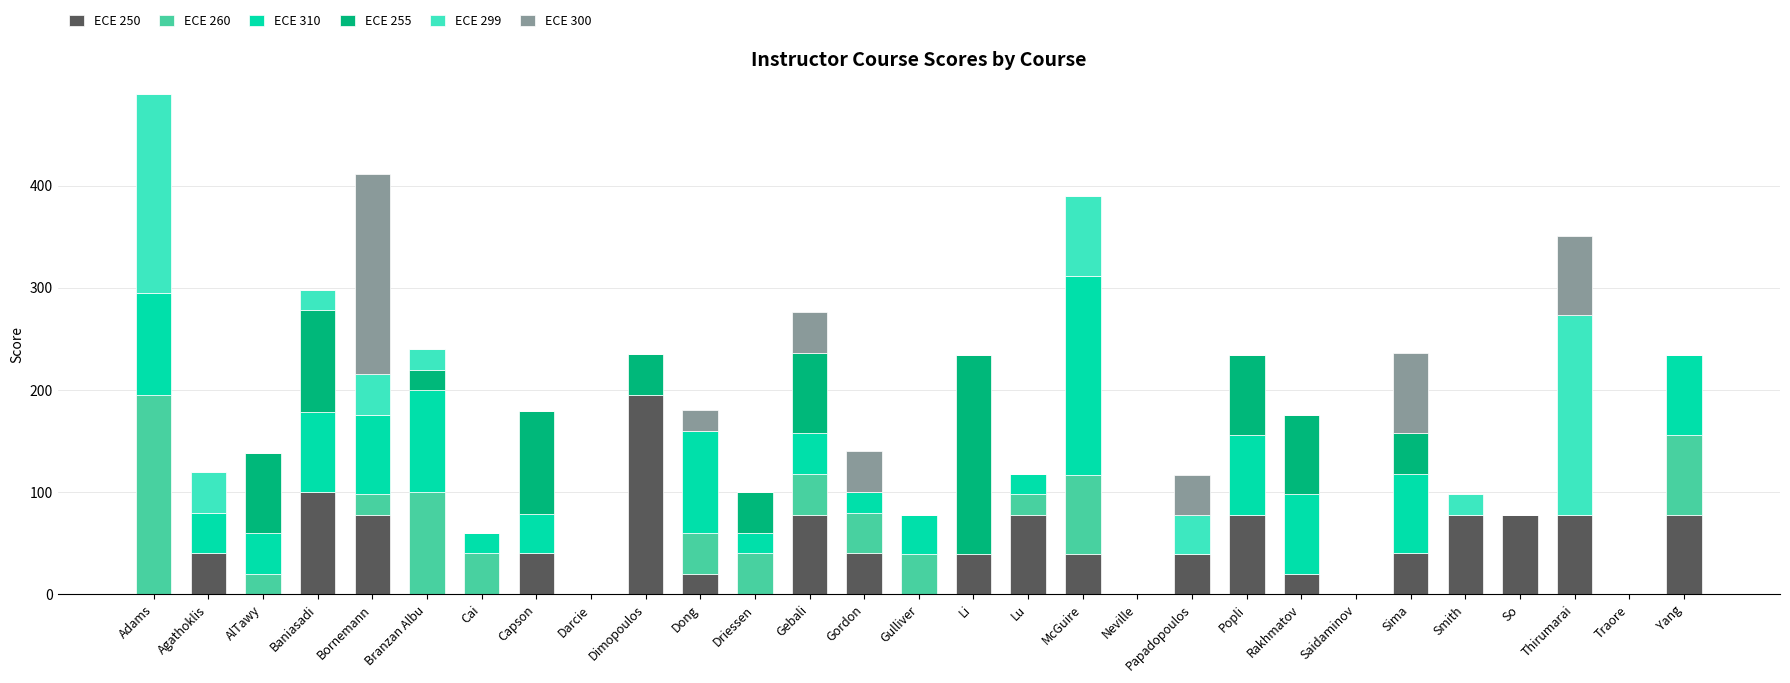

How many series are shown in this chart?

6